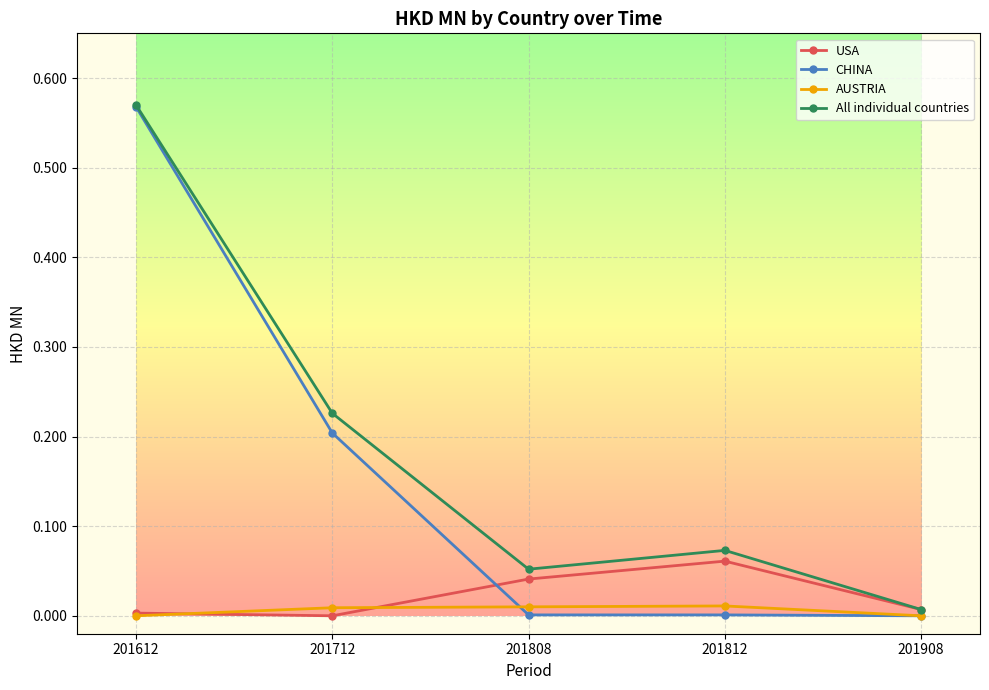

What is the total value across all series at 201612?

1.1